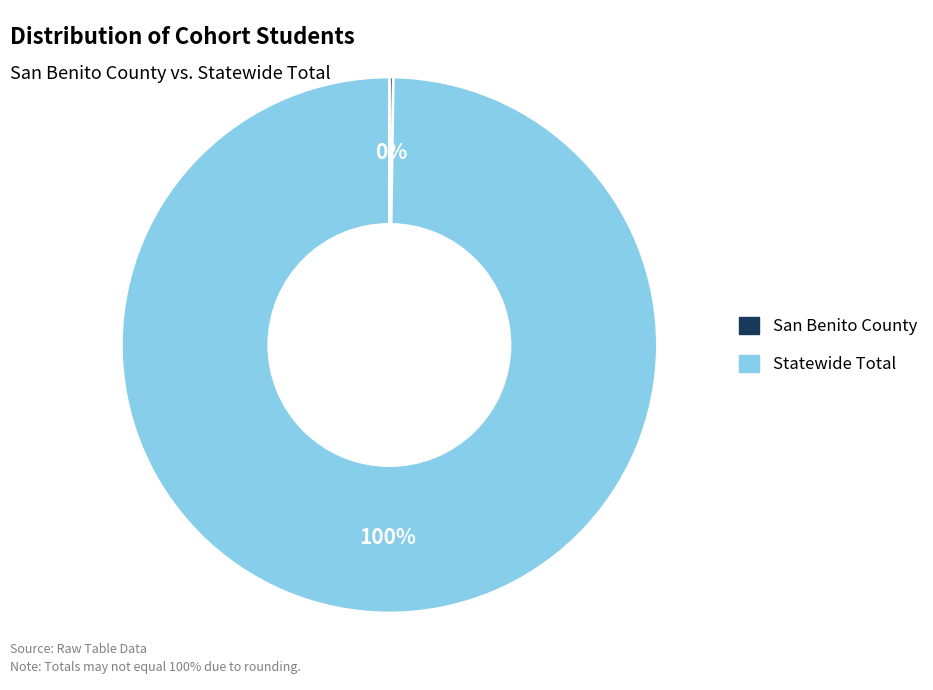

To the nearest percent, what portion does Statewide Total represent?

100%